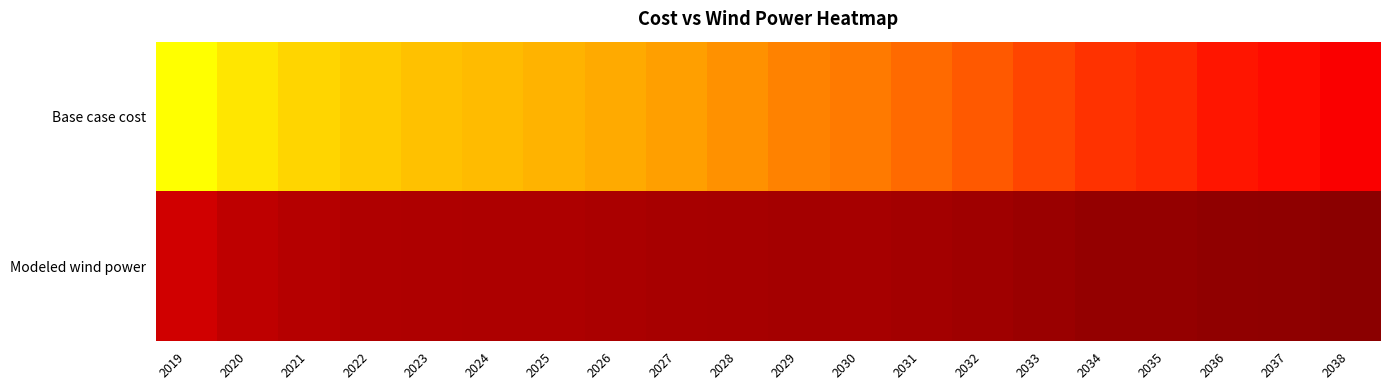

Count the number of data series in this chart.

2